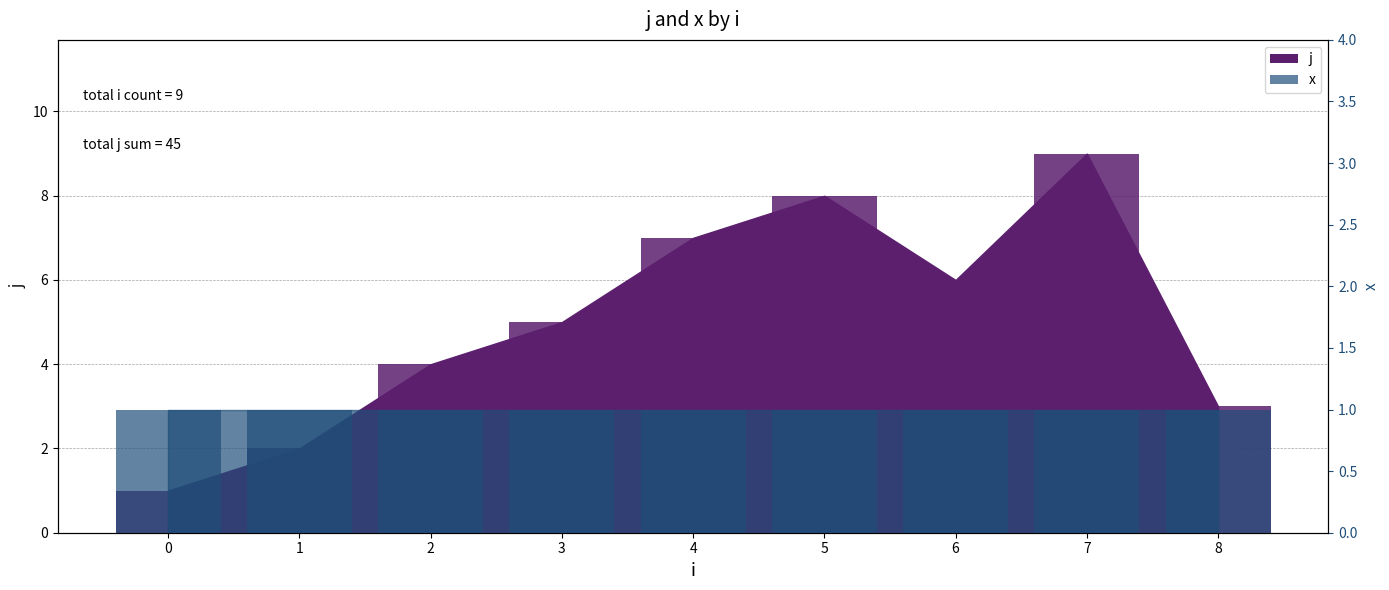

Where is the data nearest to the value 5?

3